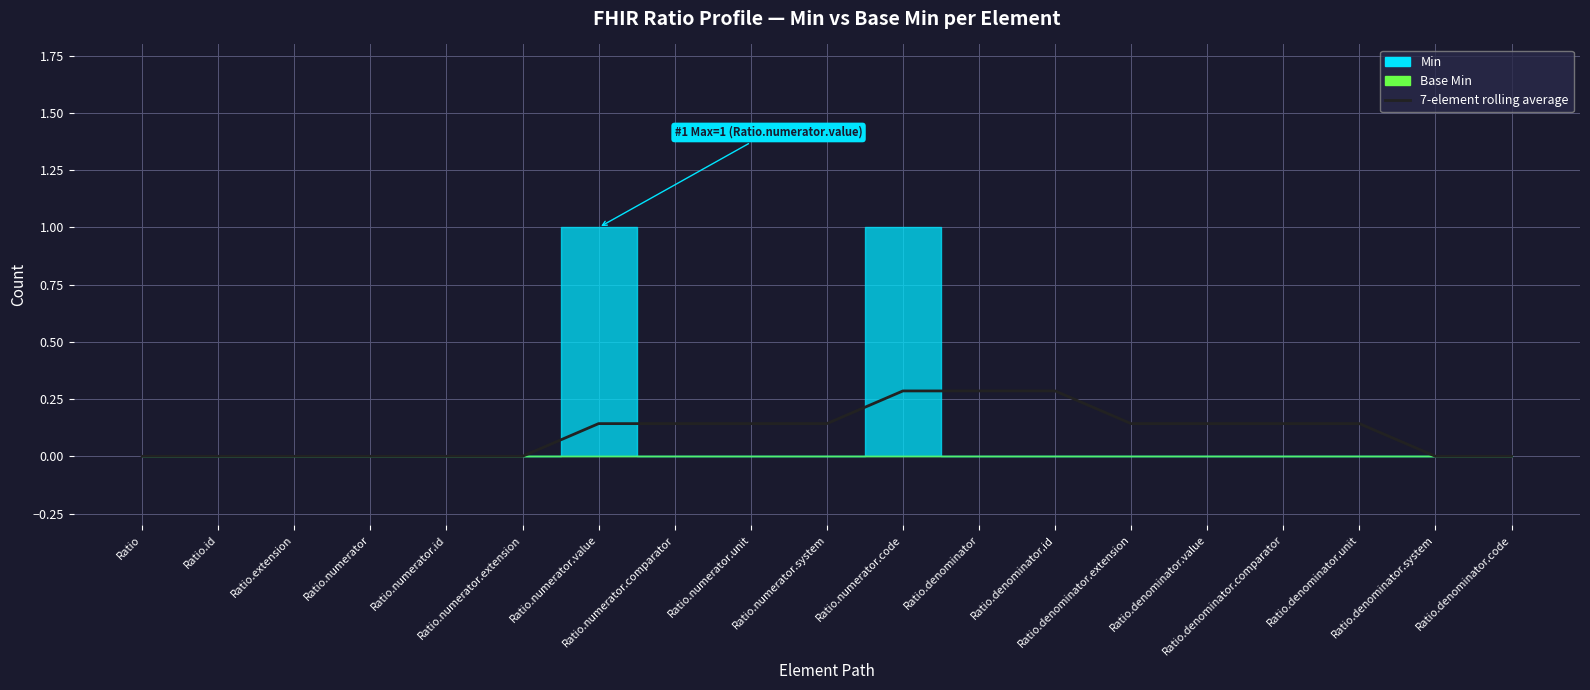

Reading left to right, what are all the values shown in this chart?

Ratio=0.0	Ratio.id=0.0	Ratio.extension=0.0	Ratio.numerator=0.0	Ratio.numerator.id=0.0	Ratio.numerator.extension=0.0	Ratio.numerator.value=0.1	Ratio.numerator.comparator=0.1	Ratio.numerator.unit=0.1	Ratio.numerator.system=0.1	Ratio.numerator.code=0.3	Ratio.denominator=0.3	Ratio.denominator.id=0.3	Ratio.denominator.extension=0.1	Ratio.denominator.value=0.1	Ratio.denominator.comparator=0.1	Ratio.denominator.unit=0.1	Ratio.denominator.system=0.0	Ratio.denominator.code=0.0